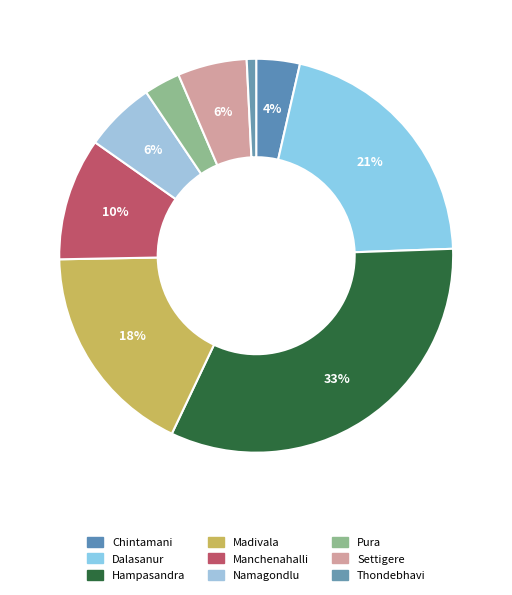

Which has a higher value, Madivala or Manchenahalli?

Madivala